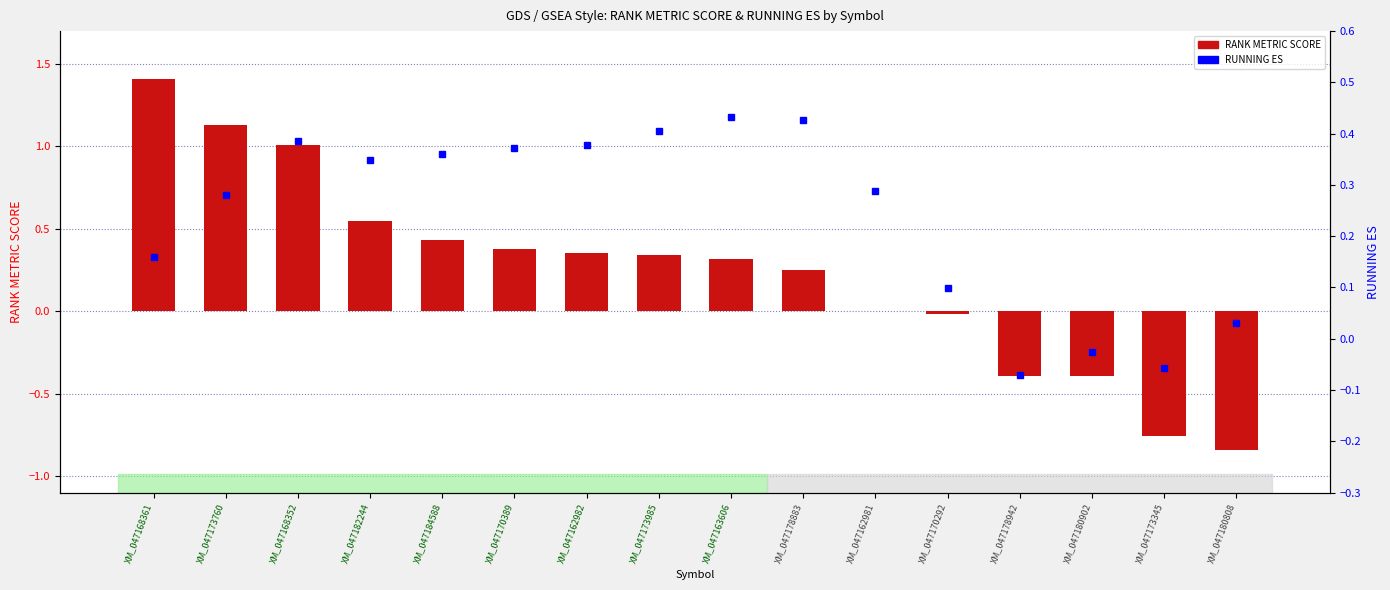

What position from the right is XM_047178883?

7